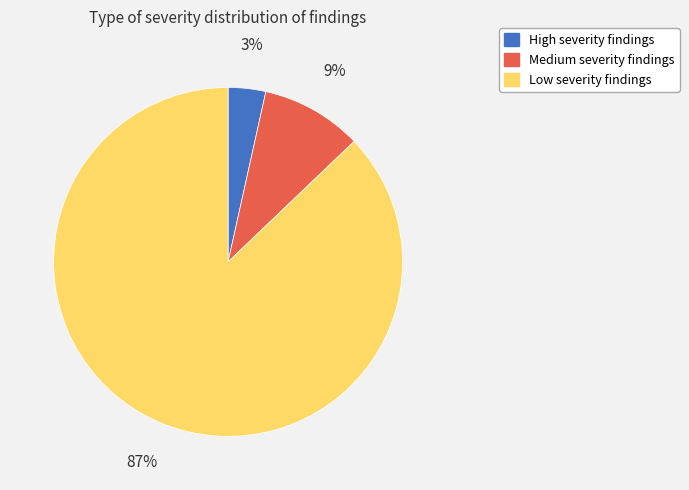

Is there any slice that represents more than half of the pie?

Yes